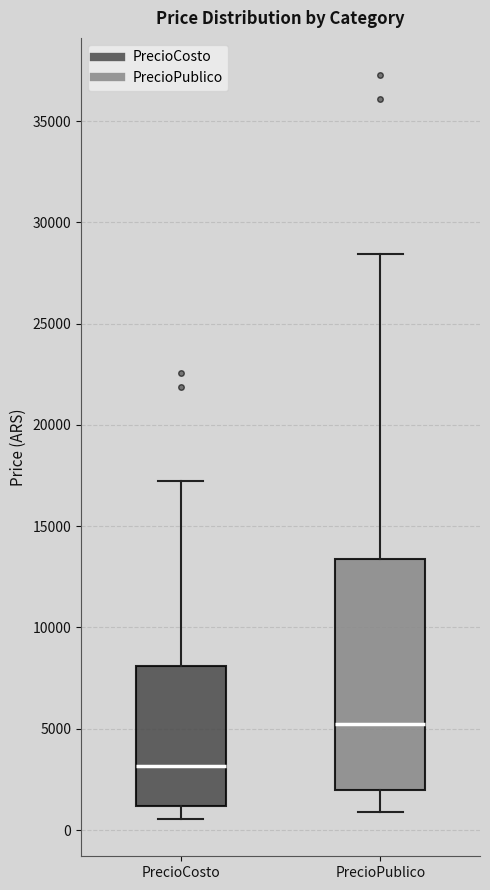

Where does the lower whisker of the box for PrecioCosto end on the y-axis? The values are not printed on the chart, so give them approximately, as read against the axis.

500